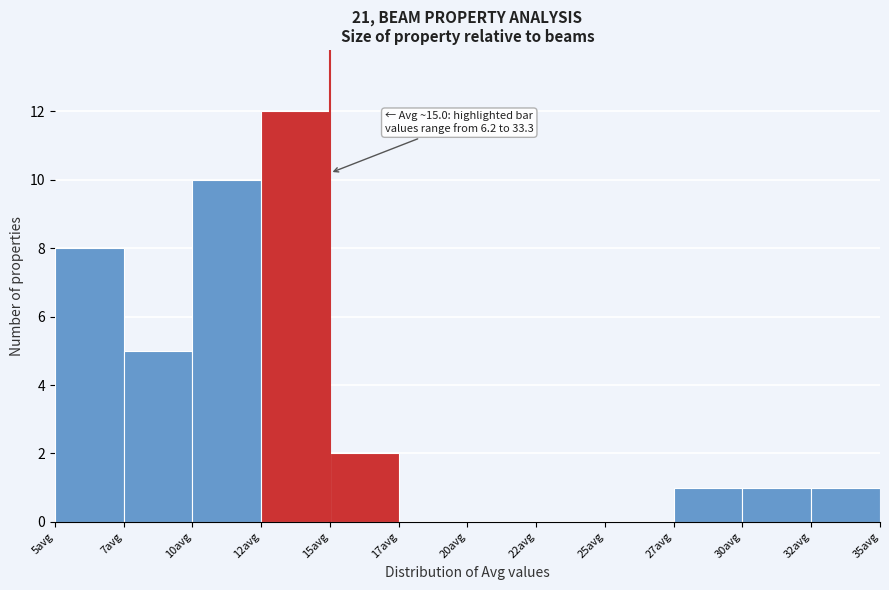

Reading right to left, transcribe all the data shown in this chart.

32avg=1	30avg=1	27avg=1	25avg=0	22avg=0	20avg=0	17avg=0	15avg=2	12avg=12	10avg=10	7avg=5	5avg=8